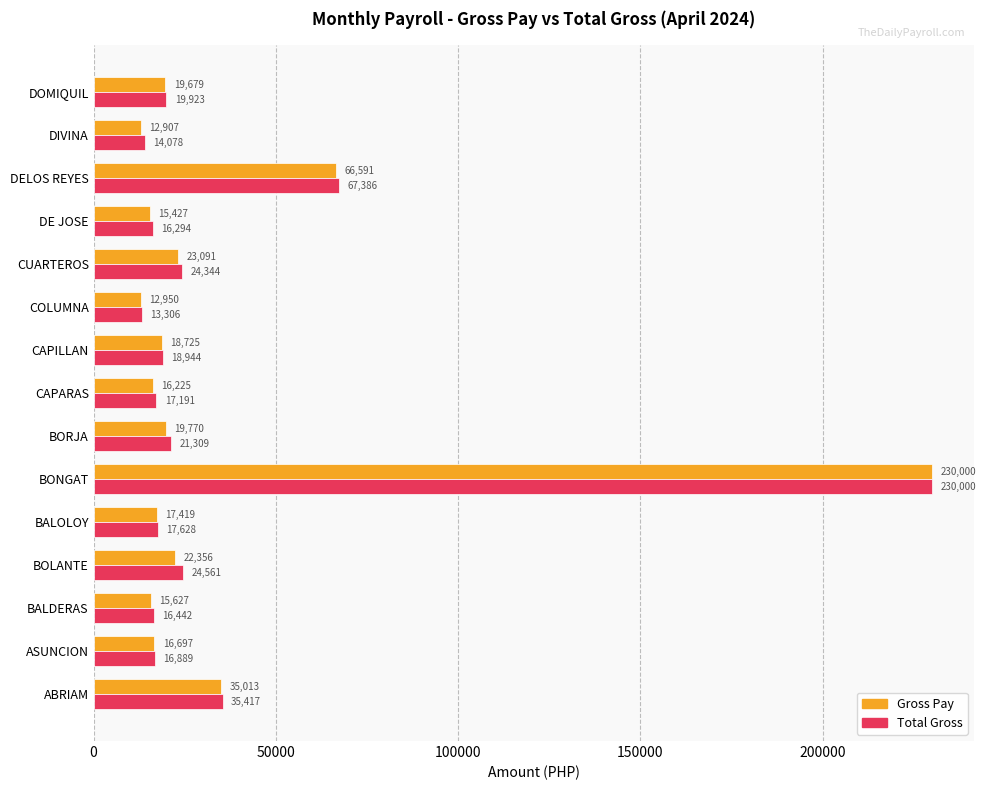

What is the highest value of the Total Gross series?

230000.0